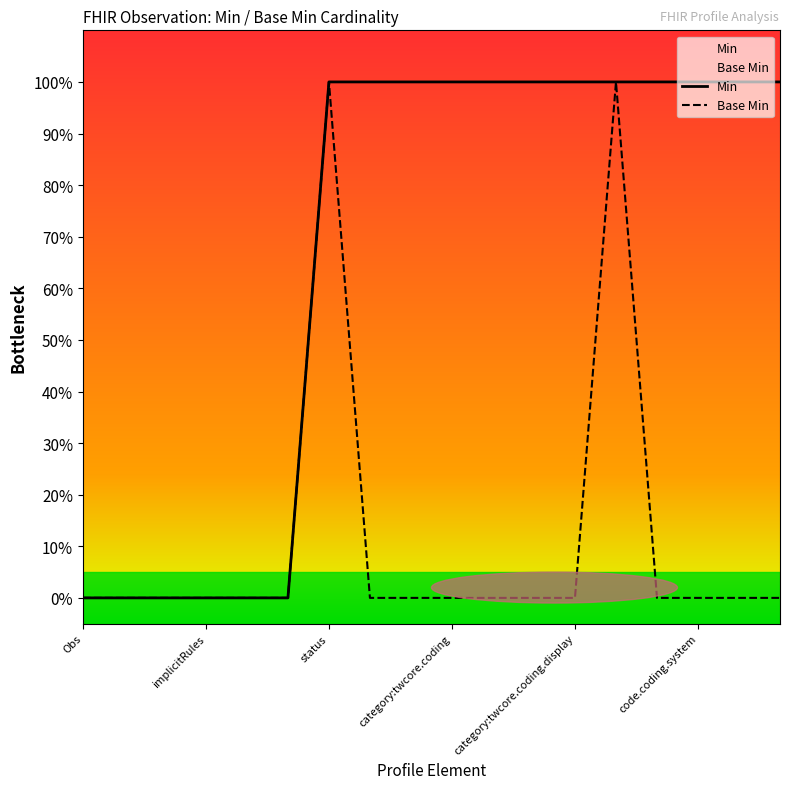

How many series are shown in this chart?

2